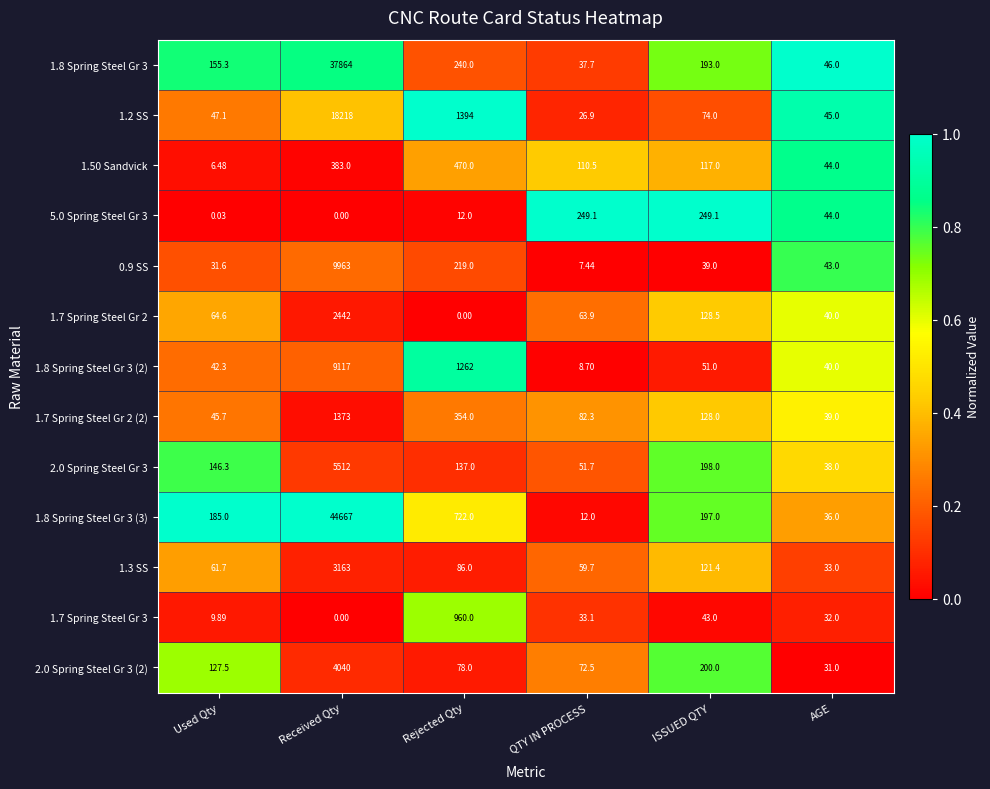

Is the value of 1.7 Spring Steel Gr 3 at AGE greater than the value of 2.0 Spring Steel Gr 3 at AGE?

No